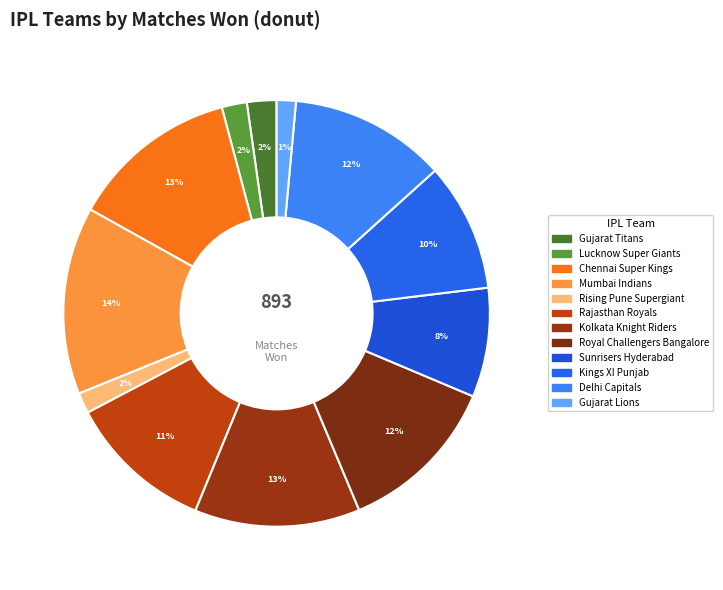

Count the number of slices in the pie.

12